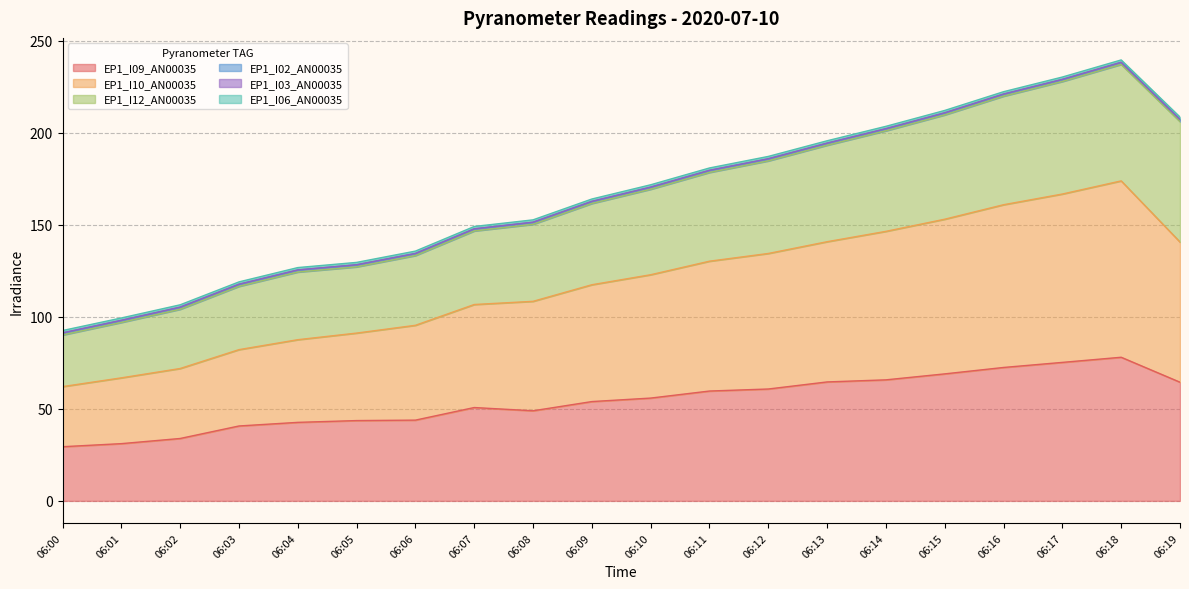

What is the approximate value of EP1_I09_AN00035 at 06:17?

75.3